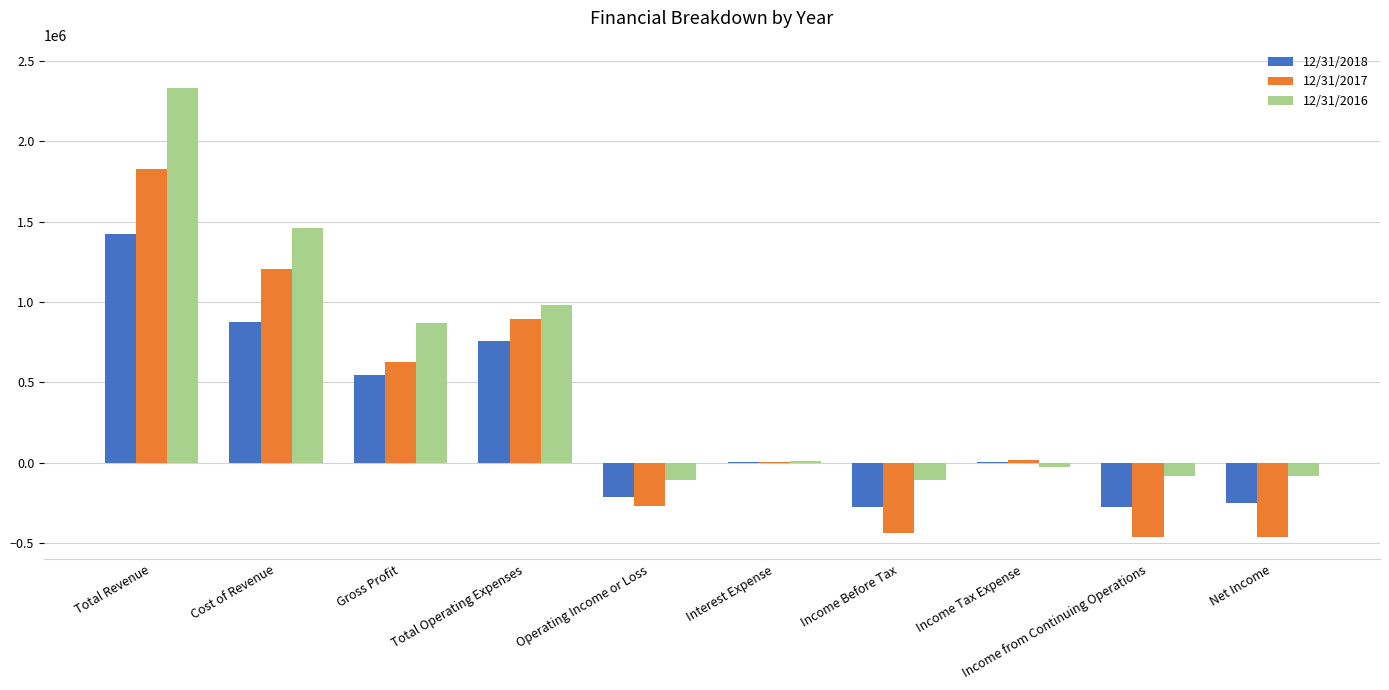

How many groups of bars are there?

10